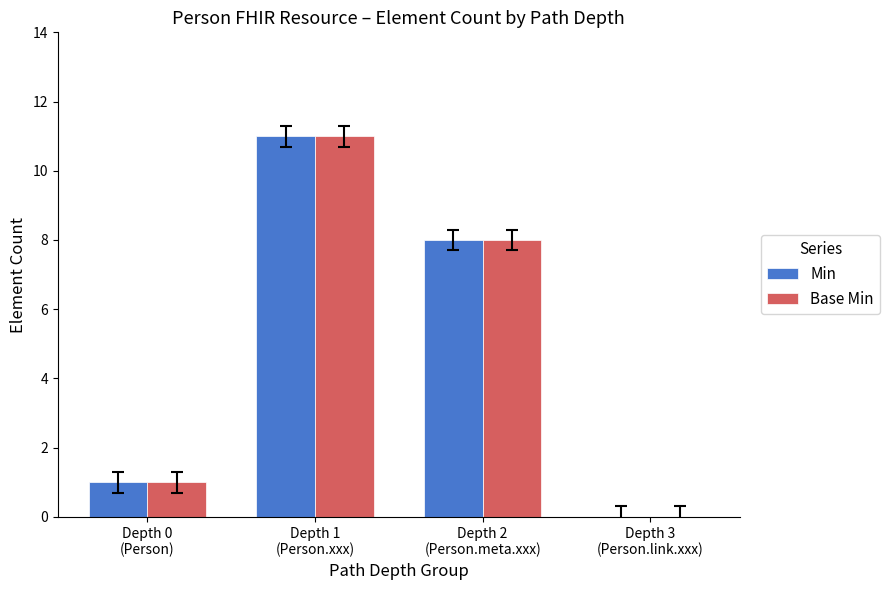

How many data points does each series have?

4